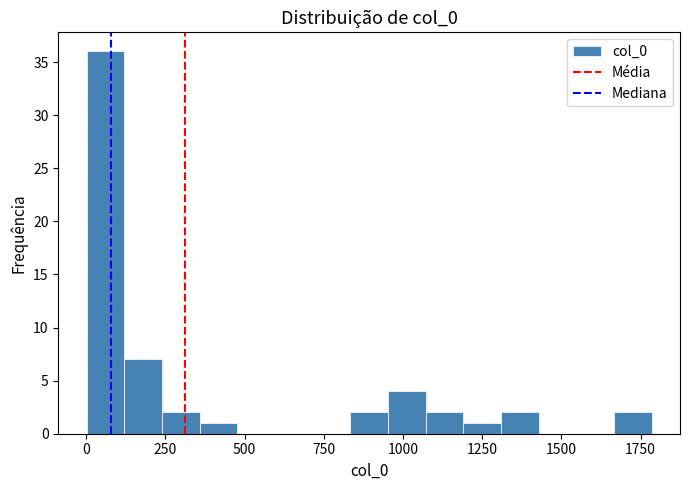

Read against the x-axis, roughly where is the centre of the tallest bar?

50